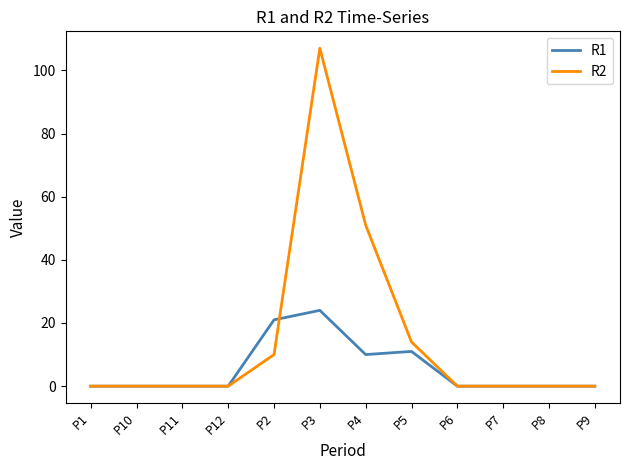

The value of R1 at P2 is 21. True or false?

True